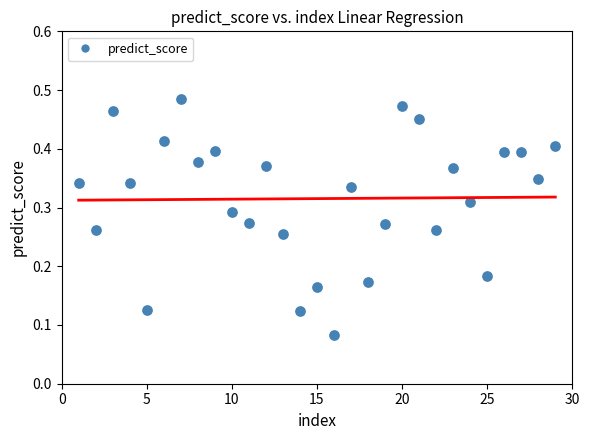

What is the range of X values (max minus min)?

28.0